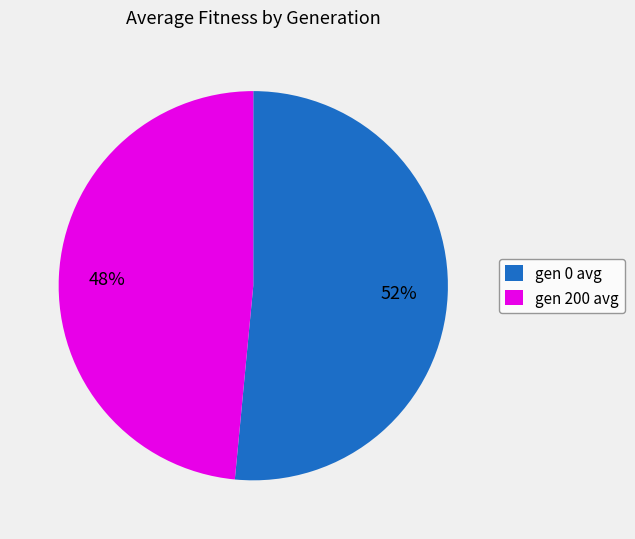

Which has a higher value, gen 200 avg or gen 0 avg?

gen 0 avg